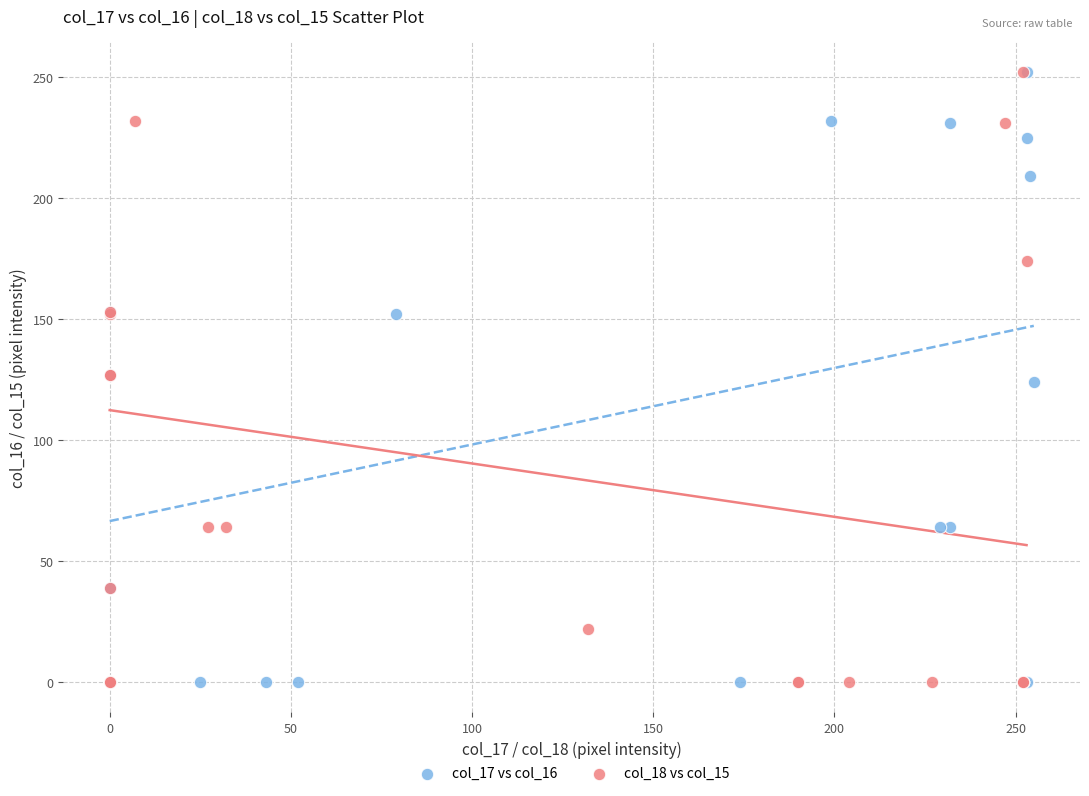

What are all the series names shown in the legend?

col_17 vs col_16, col_18 vs col_15